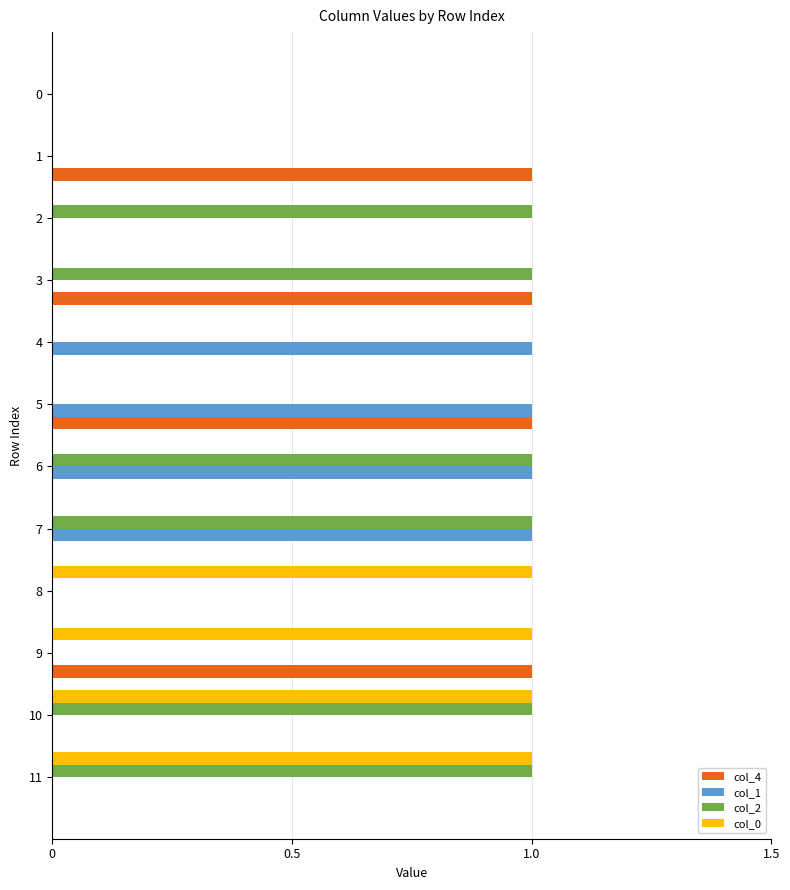

How many col_2 values are between 0 and 1?

12